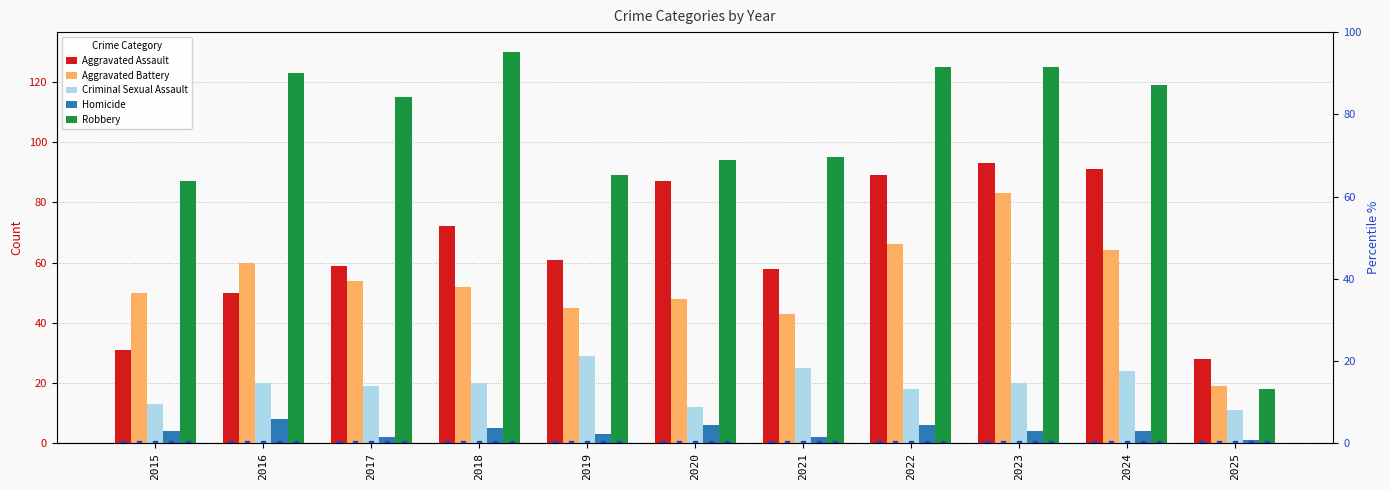

Which series has the widest spread of values?

Robbery